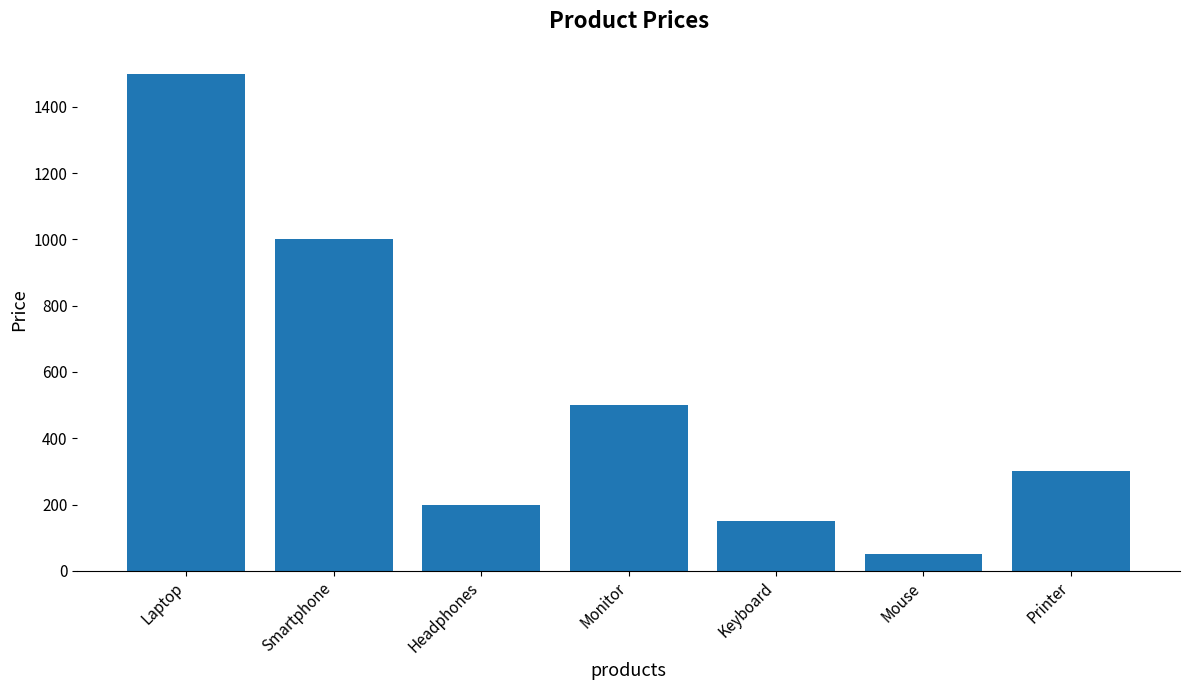

What position from the right is Monitor?

4